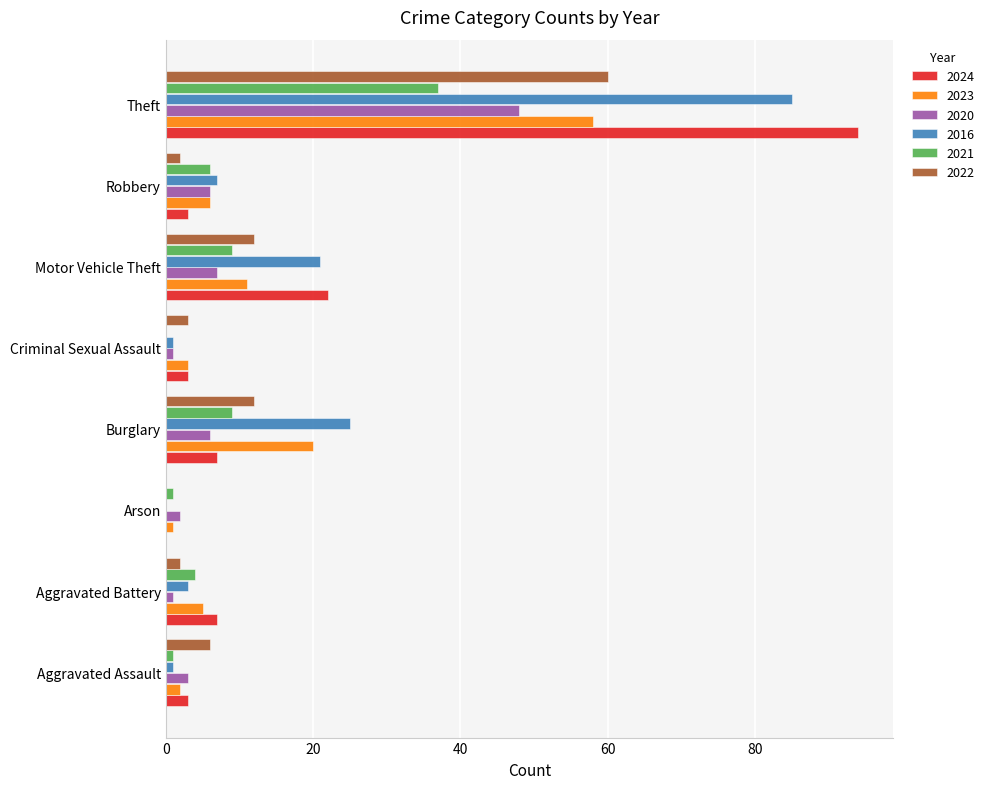

Between Aggravated Assault and Motor Vehicle Theft, which series saw the biggest shift?

2016